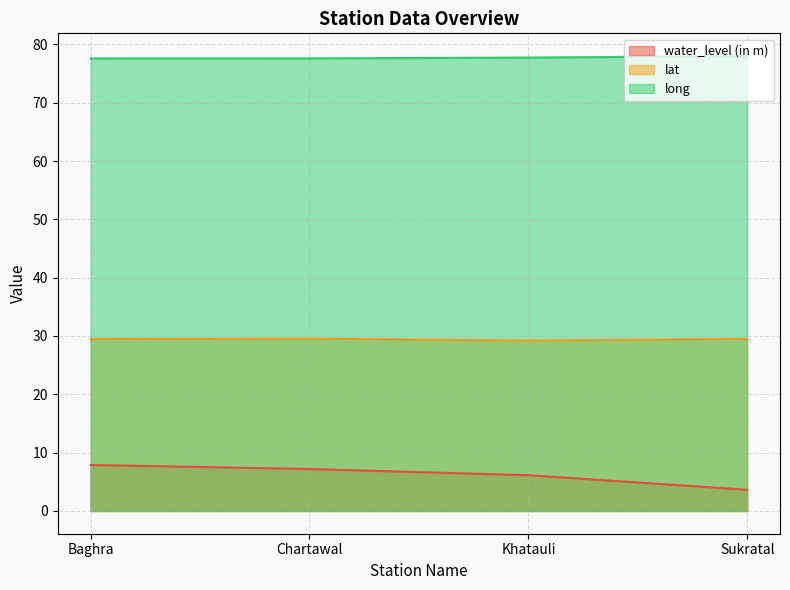

What is the label of the 3rd point from the left?

Khatauli